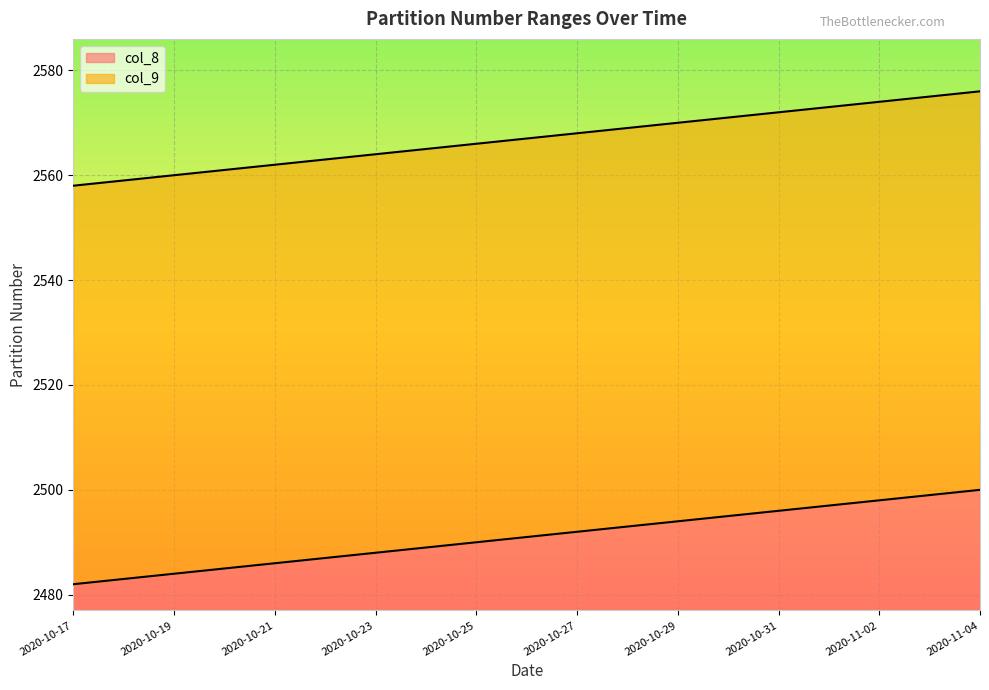

True or false: col_8 has more than 2 interior local peaks.

False